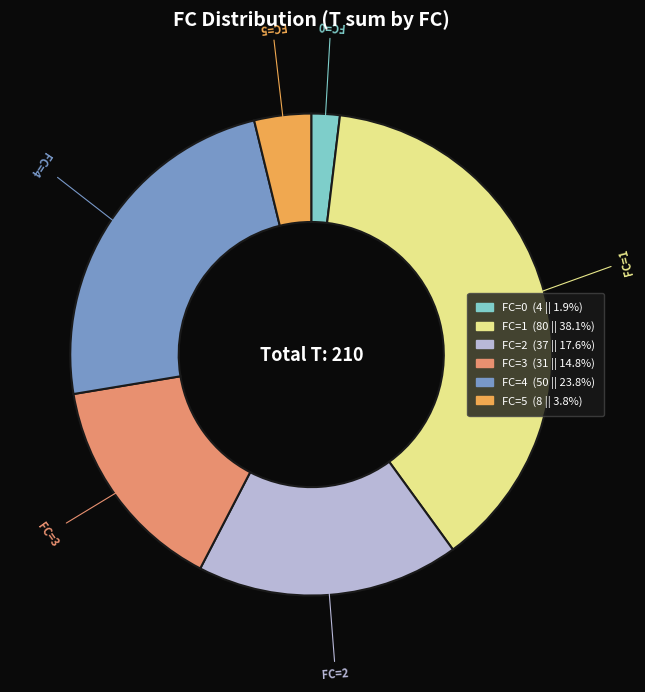

Is there a majority slice in this chart?

No